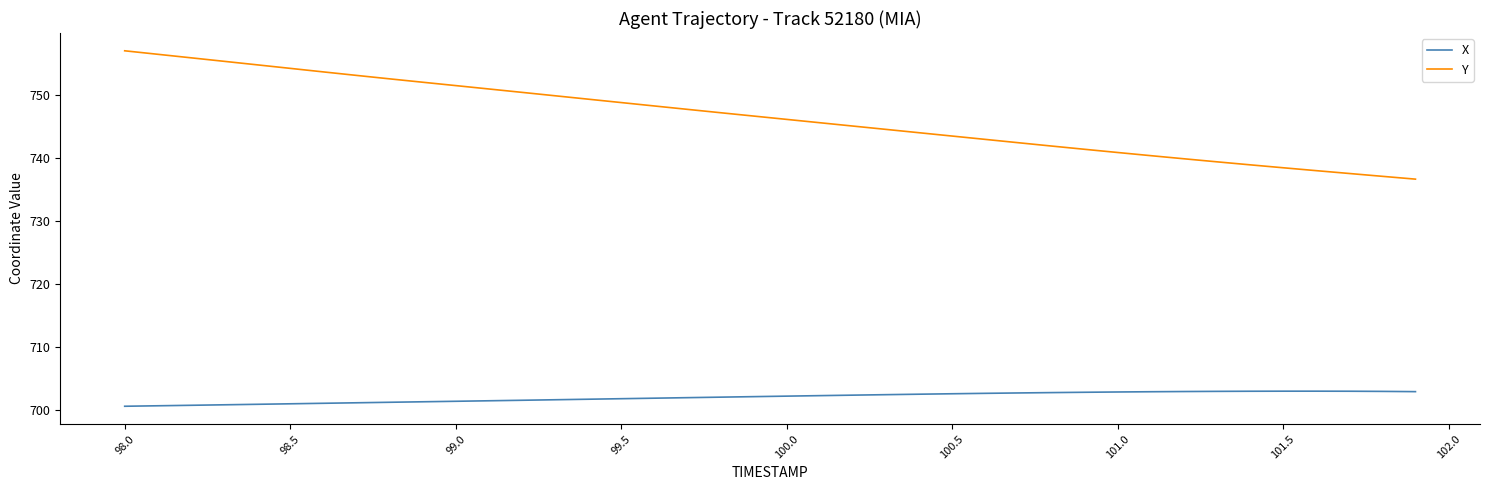

True or false: Y and X intersect in this chart.

False